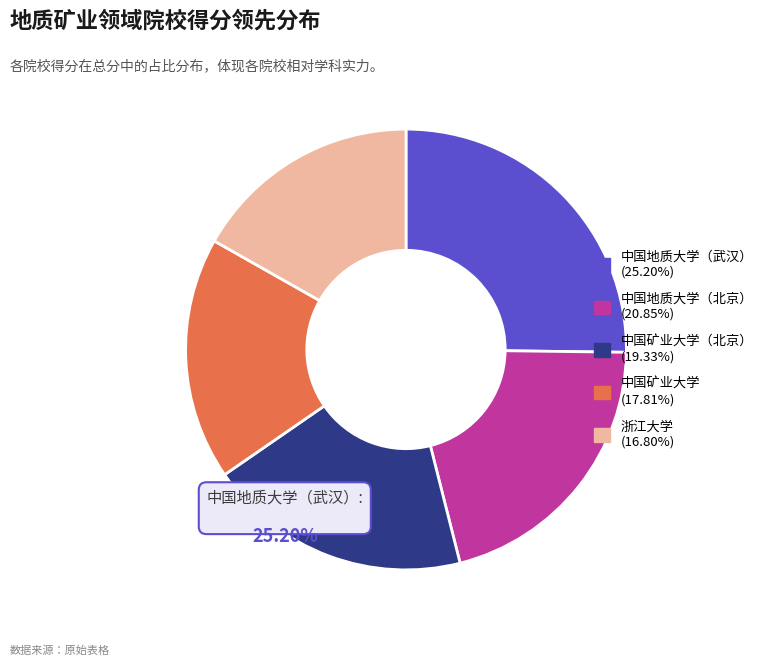

The 浙江大学 slice represents 17% of the pie. True or false?

True